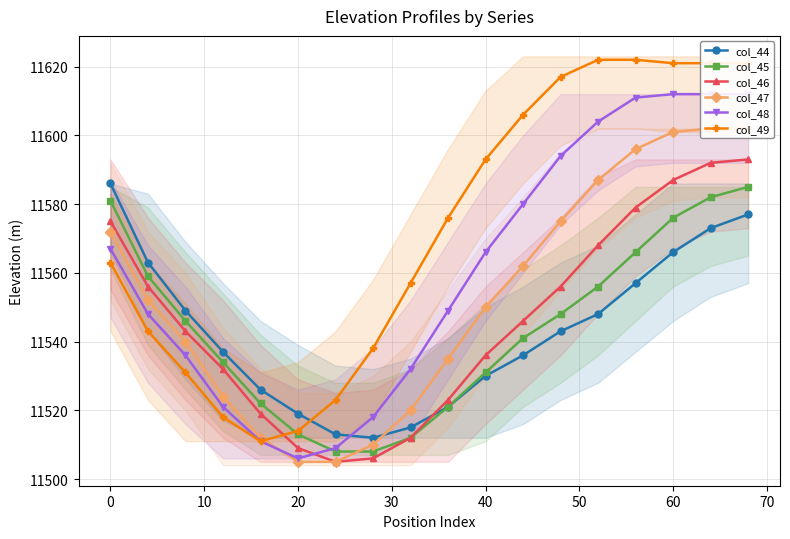

Reading right to left, transcribe all the data shown in this chart.

col_44: 11577	11573	11566	11557	11548	11543	11536	11530	11521	11515	11512	11513	11519	11526	11537	11549	11563	11586
col_45: 11585	11582	11576	11566	11556	11548	11541	11531	11521	11512	11508	11508	11513	11522	11534	11546	11559	11581
col_46: 11593	11592	11587	11579	11568	11556	11546	11536	11523	11512	11506	11505	11509	11519	11532	11543	11556	11575
col_47: 11602	11602	11601	11596	11587	11575	11562	11550	11535	11520	11510	11505	11505	11512	11524	11540	11552	11572
col_48: 11612	11612	11612	11611	11604	11594	11580	11566	11549	11532	11518	11509	11506	11511	11521	11536	11548	11567
col_49: 11621	11621	11621	11622	11622	11617	11606	11593	11576	11557	11538	11523	11514	11511	11518	11531	11543	11563